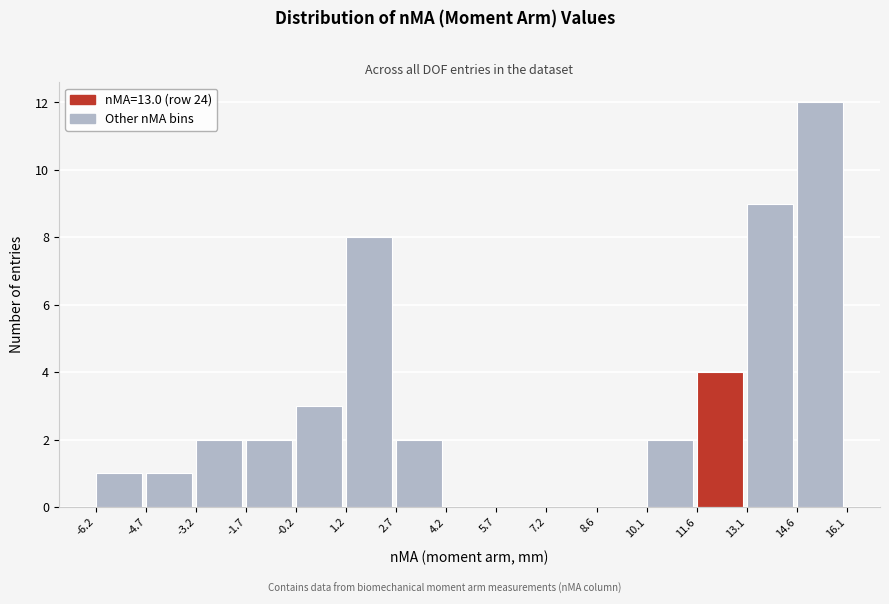

Reading left to right, list every bar in this chart as the range it spans on the x-axis followed by its height. The values are not printed on the chart, so give them approximately, as read against the axis.

-6.2 to -4.7: 1
-4.7 to -3.2: 1
-3.2 to -1.7: 2
-1.7 to -0.2: 2
-0.2 to 1.2: 3
1.2 to 2.7: 8
2.7 to 4.2: 2
4.2 to 5.7: 0
5.7 to 7.2: 0
7.2 to 8.6: 0
8.6 to 10.1: 0
10.1 to 11.6: 2
11.6 to 13.1: 4
13.1 to 14.6: 9
14.6 to 16.1: 12